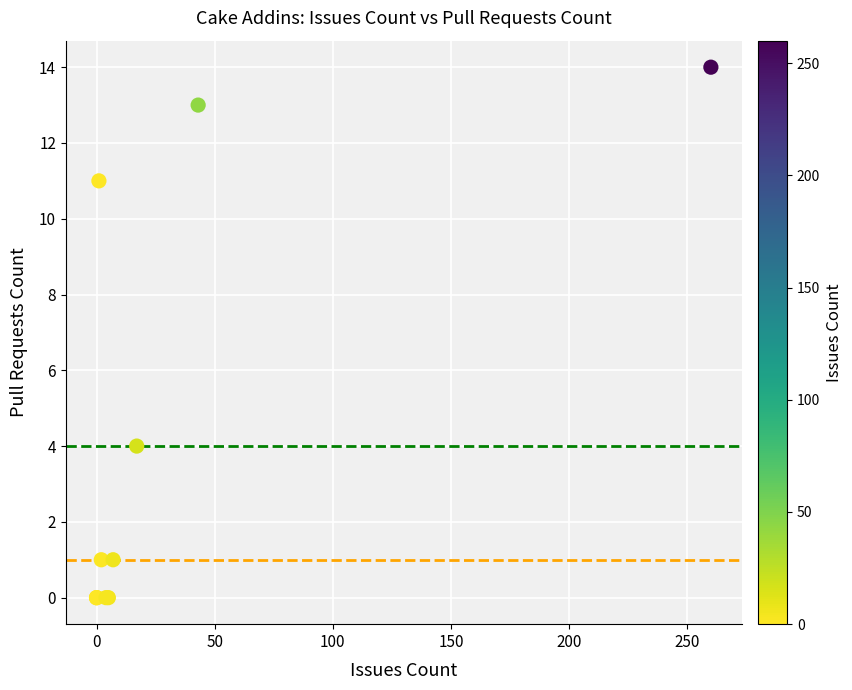

What Y value in the scatter plot is closest to 7?

4